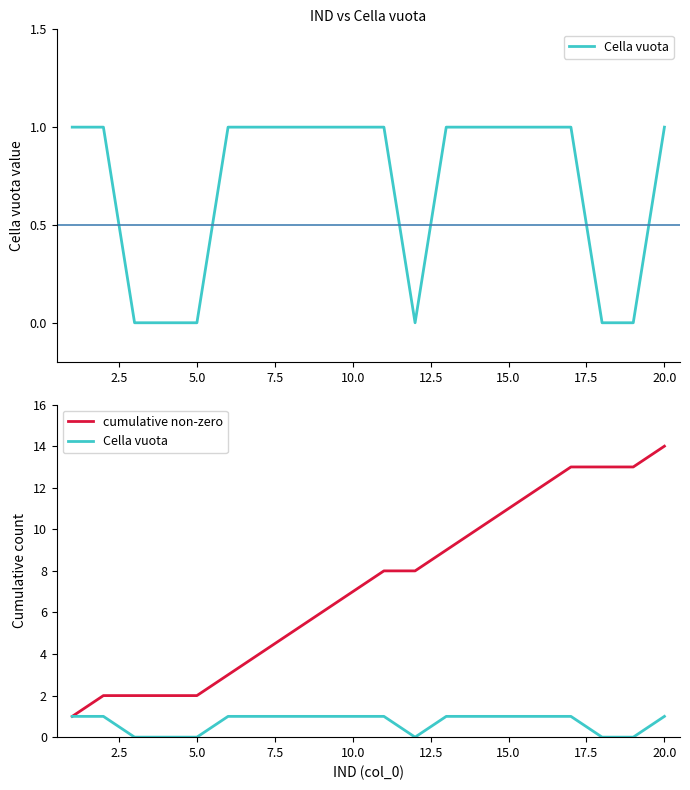

True or false: cumulative non-zero and Cella vuota cross at least once.

False